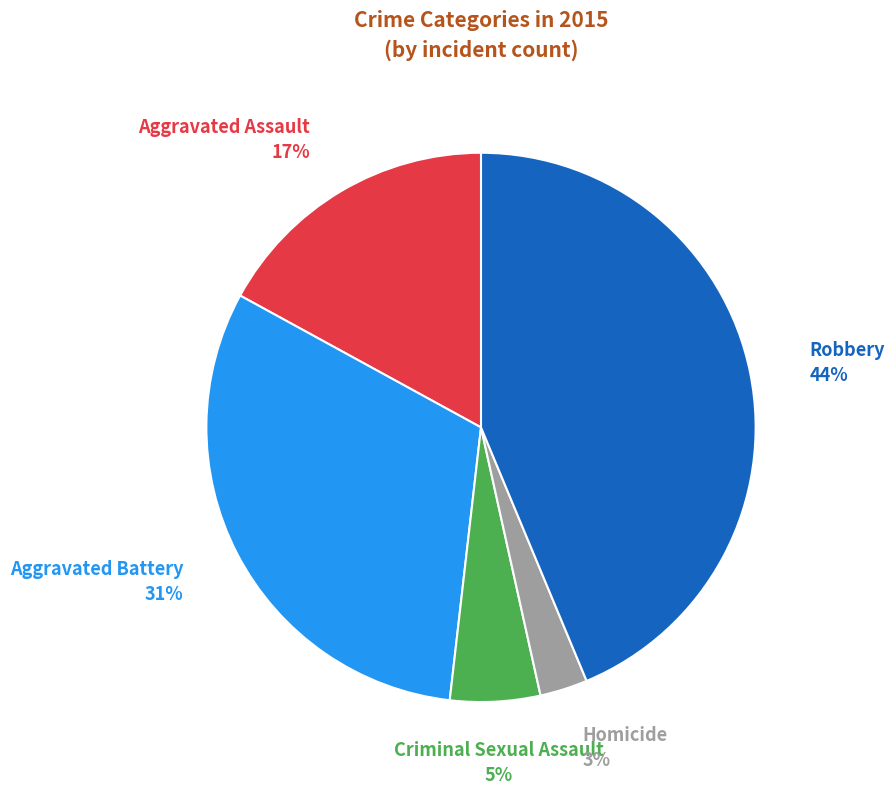

To the nearest percent, what is the difference between the Criminal Sexual Assault and Aggravated Assault slice percentages?

12%